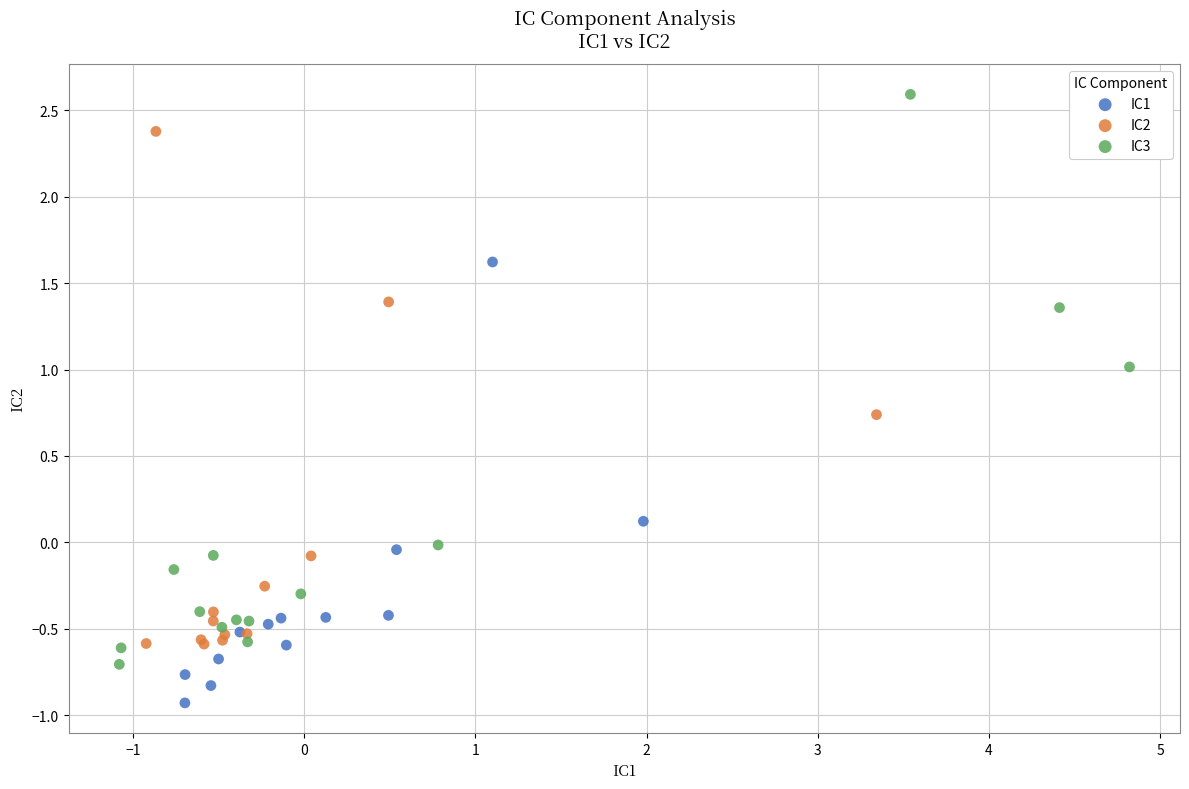

Which series contains the lowest Y value?

IC1